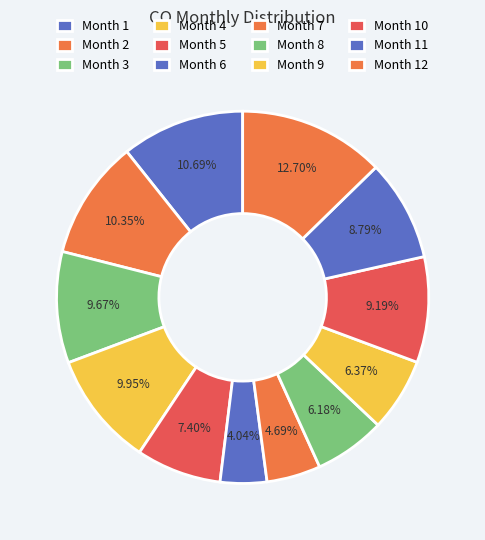

How many slices are in this pie chart?

12